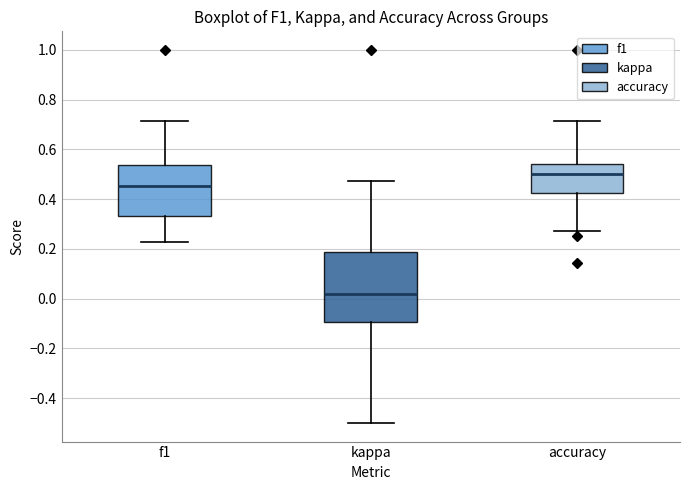

Which box has the highest median line?

accuracy